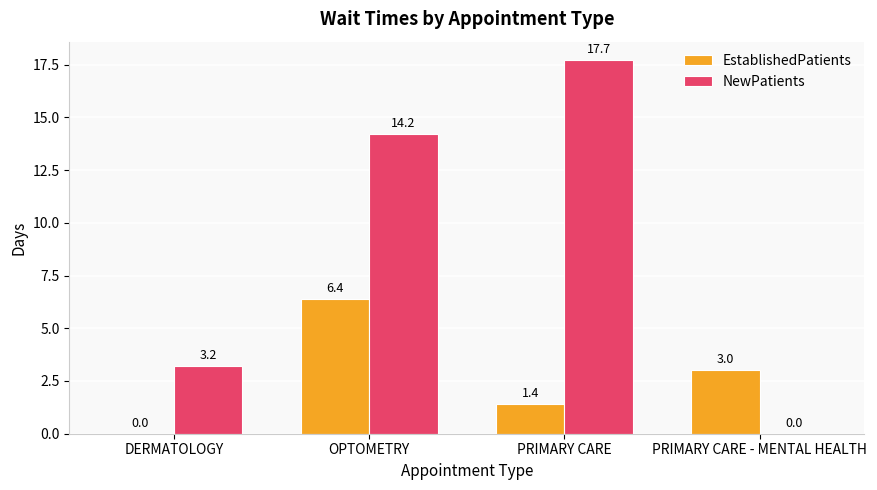

How many positive values does the NewPatients series have?

3